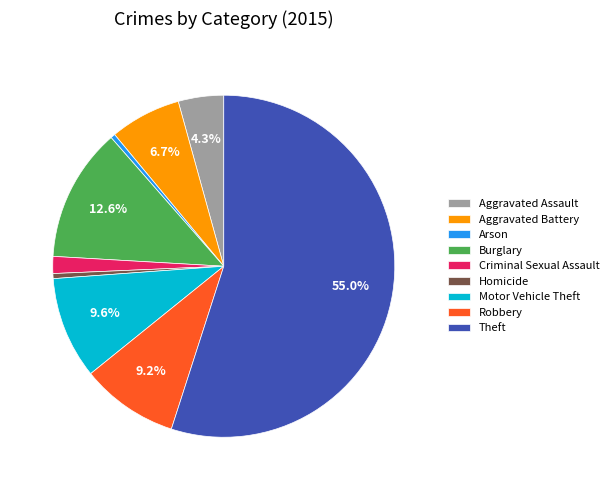

Which has a higher value, Burglary or Theft?

Theft